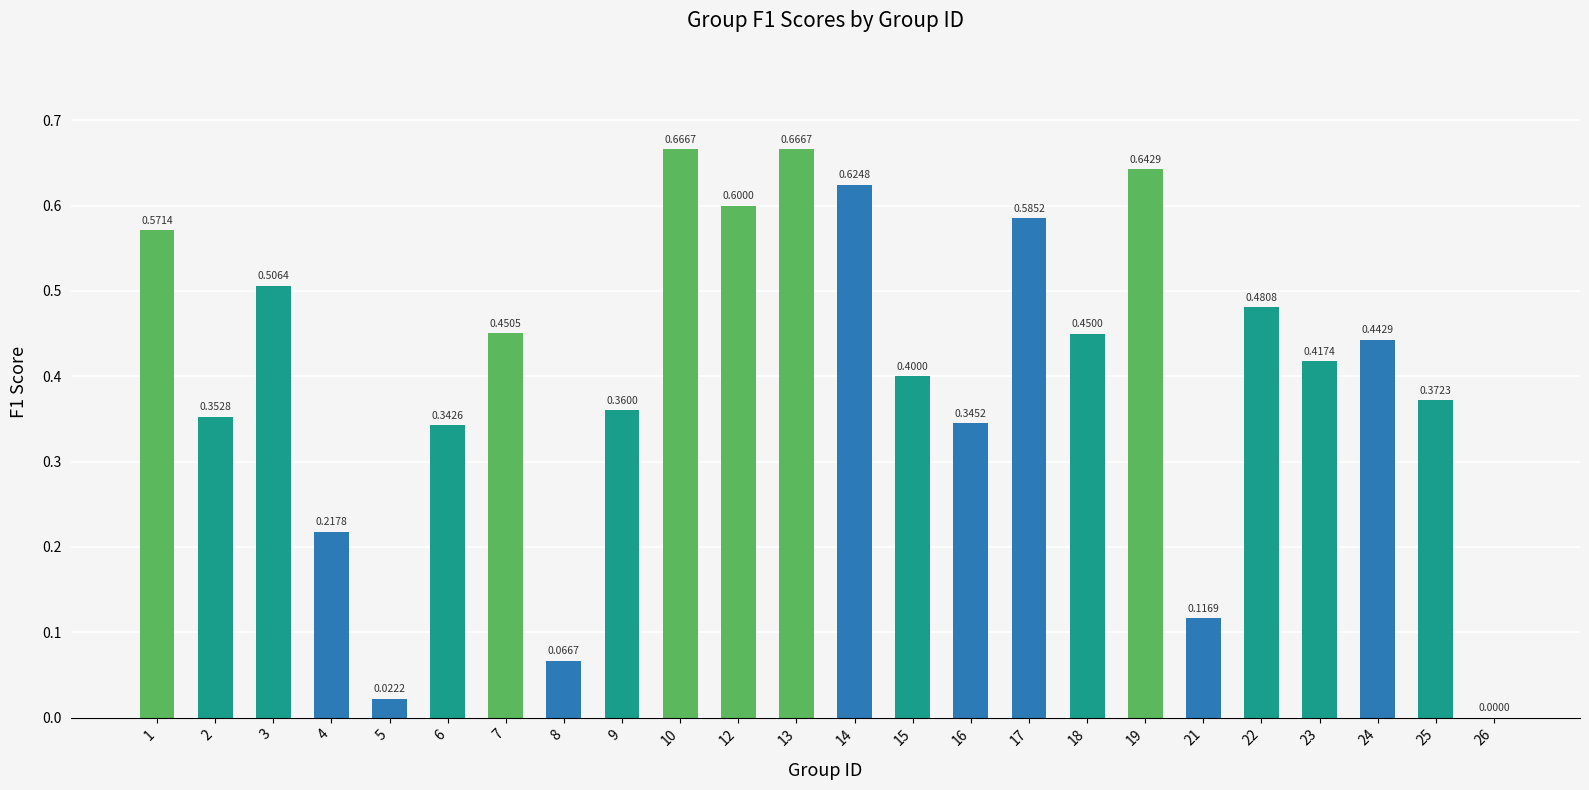

What is the sum of the values at 24 and 25?

0.8